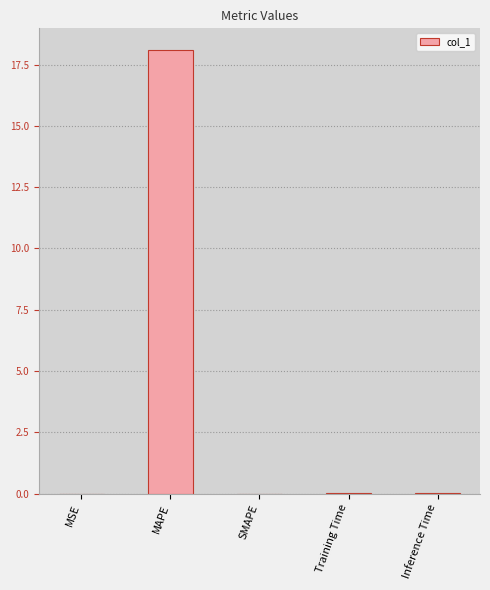

At which category does the chart reach its peak across all series?

MAPE